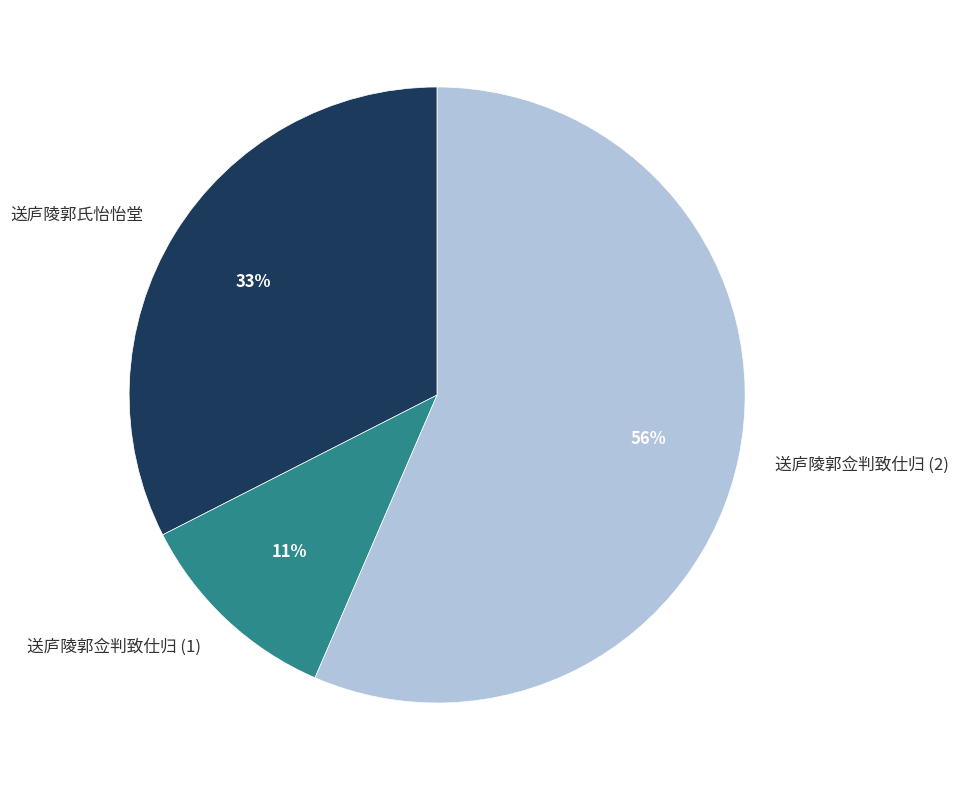

Do 送庐陵郭氏怡怡堂 and 送庐陵郭佥判致仕归 (2) together represent more than half of the pie?

Yes